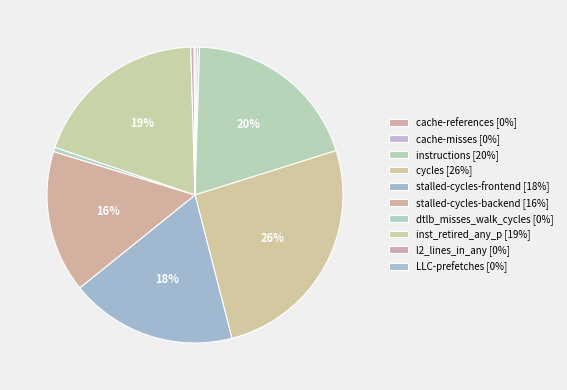

How much of the chart is everything except inst_retired_any_p?

80.7%